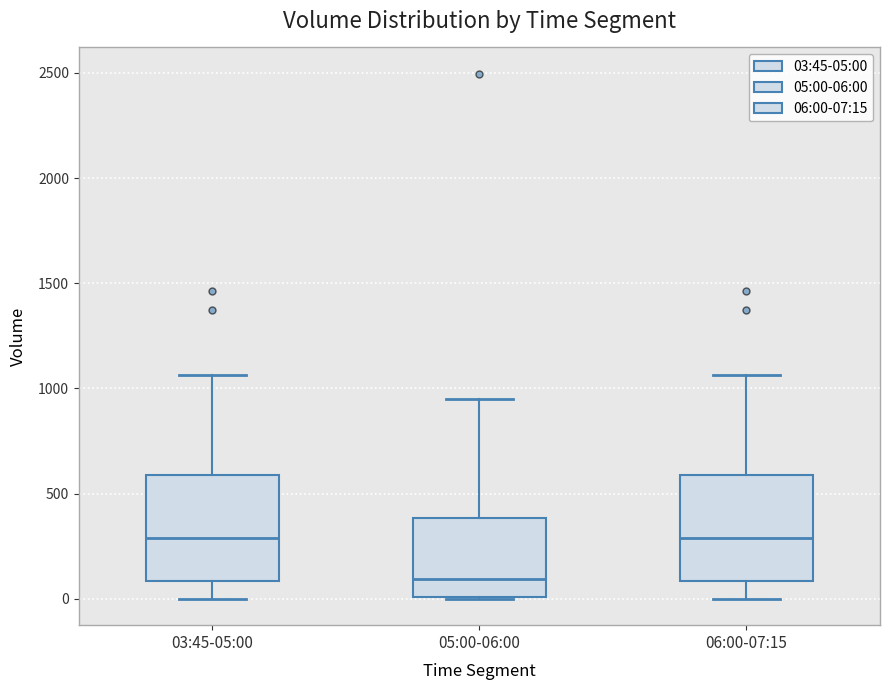

Reading left to right, read every box against the y-axis: the position of its median line, the range the box covers, and the ends of its whiskers. The values are not printed on the chart, so give them approximately, as read against the axis.

03:45-05:00: median 300, box 100 to 600, whiskers 0 to 1050
05:00-06:00: median 100, box 0 to 400, whiskers 0 to 950
06:00-07:15: median 300, box 100 to 600, whiskers 0 to 1050